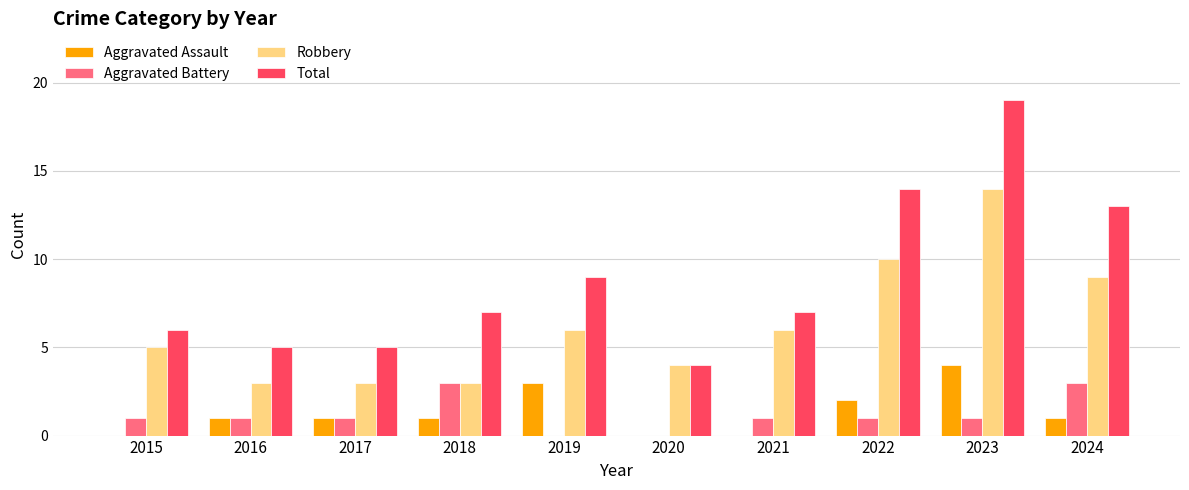

What is the sum of all Total values?

89